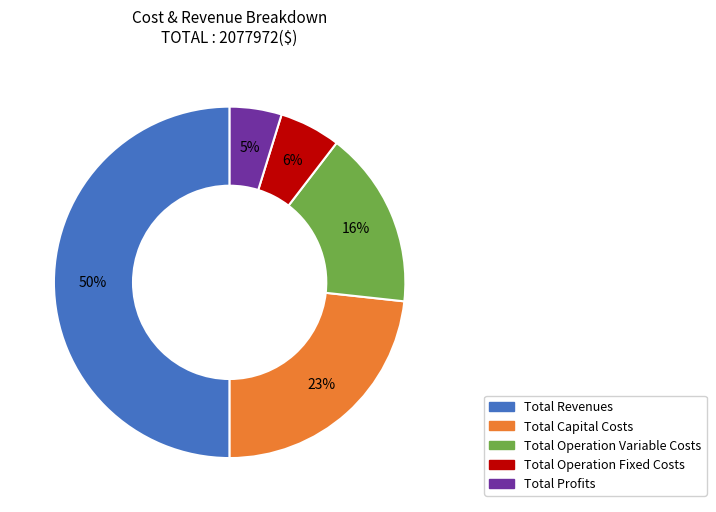

Which category has the biggest portion of the pie?

Total Revenues